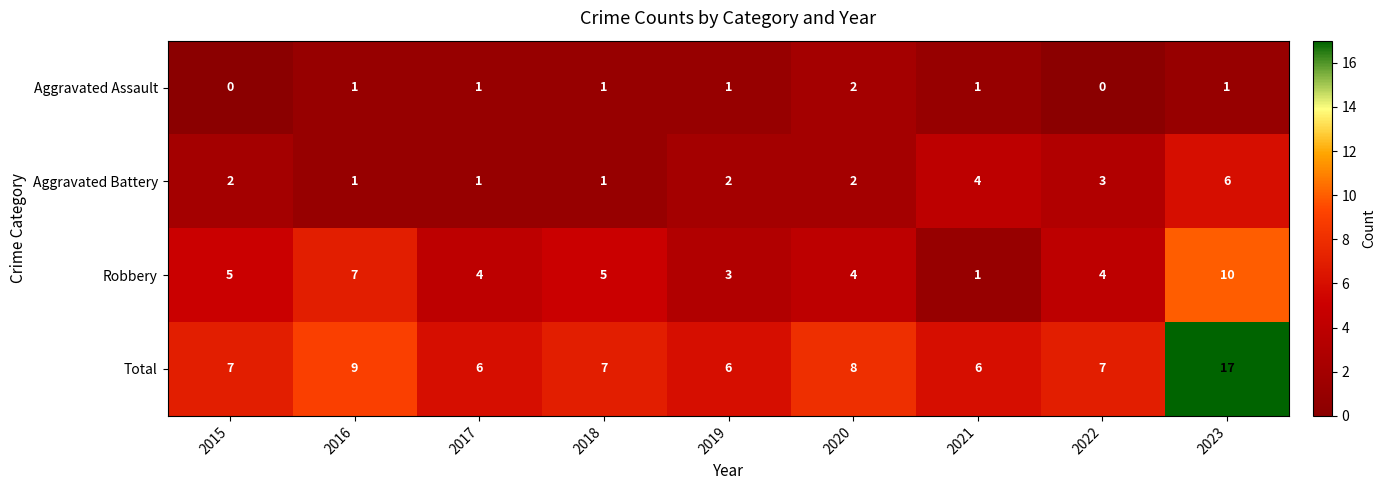

How many Robbery values are between 4 and 5?

5